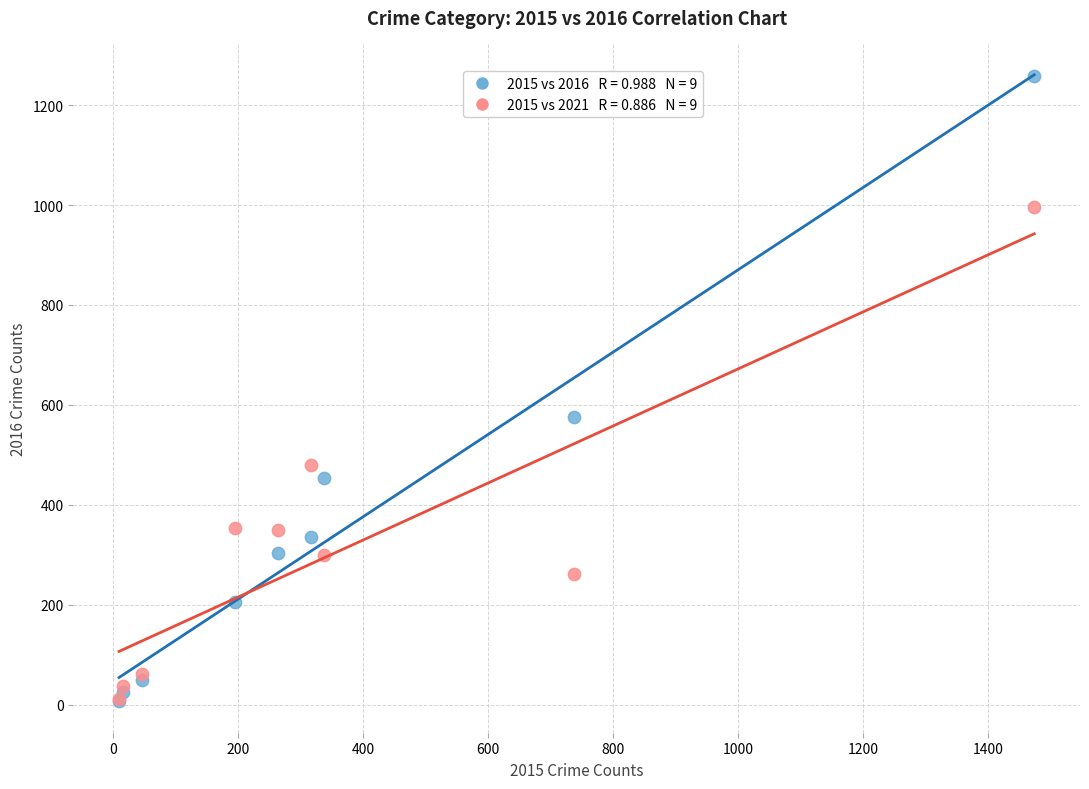

Across all series, what Y value is closest to 633?

576